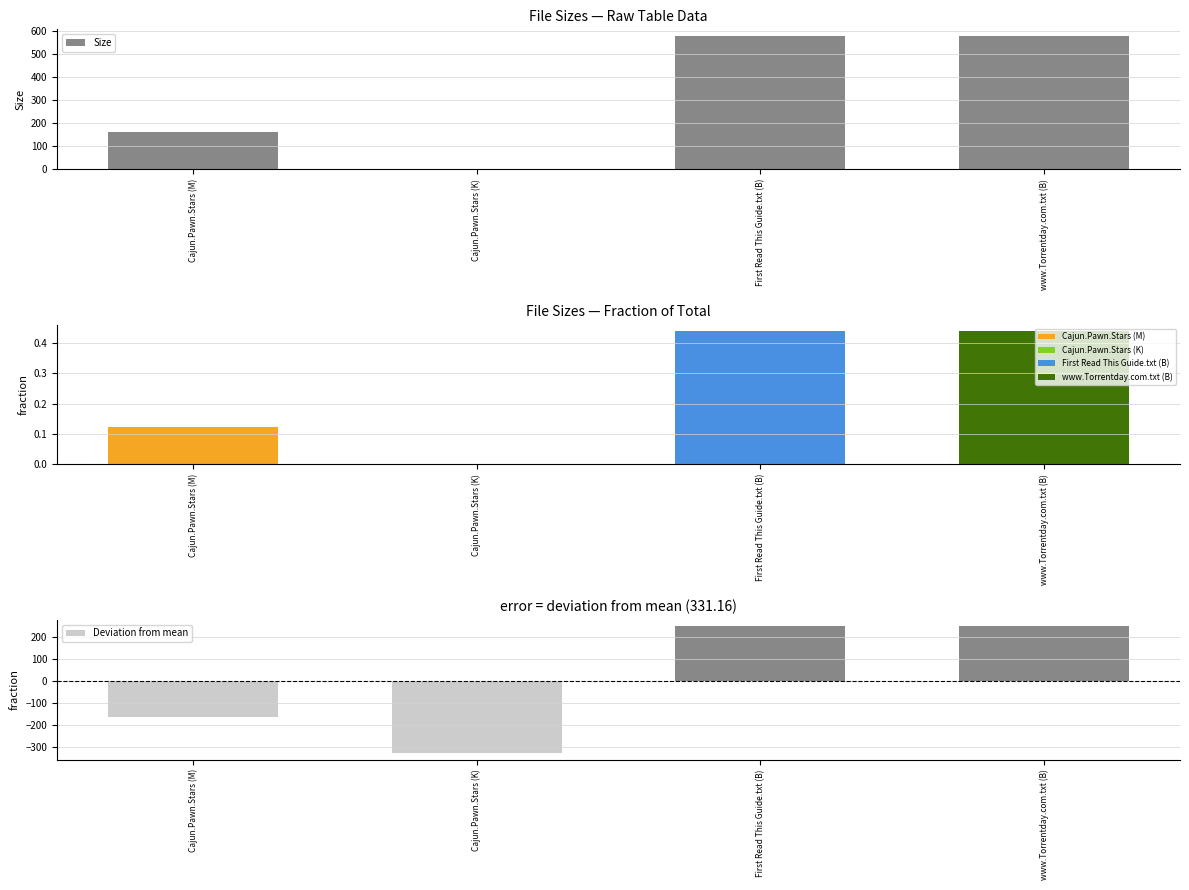

List the series in order of their peak value, lowest first.

Deviation from mean, Size